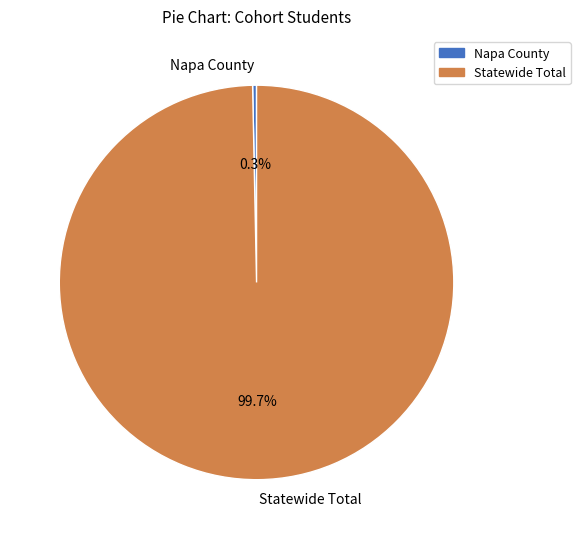

Which category accounts for the majority?

Statewide Total